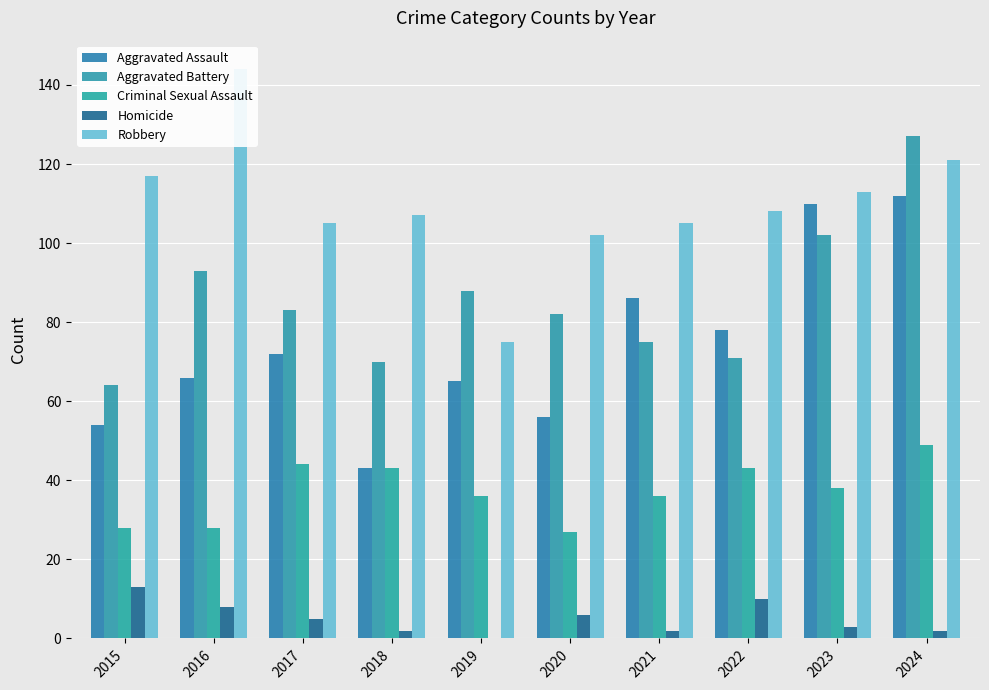

How many categories are shown in the chart?

10